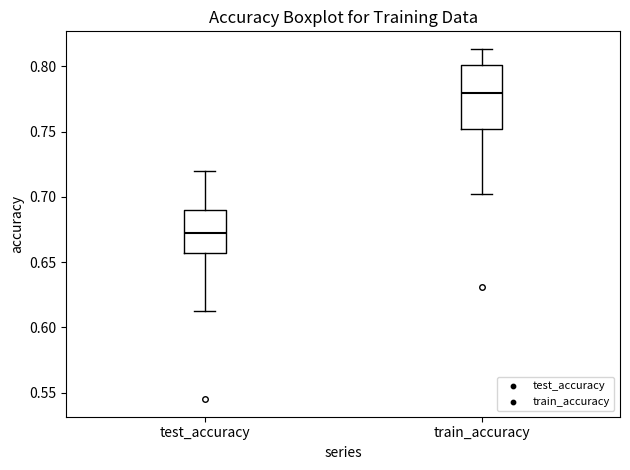

Reading left to right, transcribe this box plot: for each box, give where its median line is, the range the box spans, and where its two whiskers end, as read against the y-axis. The values are not printed on the chart, so give them approximately, as read against the axis.

test_accuracy: median 0.670, box 0.655 to 0.690, whiskers 0.610 to 0.720
train_accuracy: median 0.780, box 0.750 to 0.800, whiskers 0.705 to 0.815